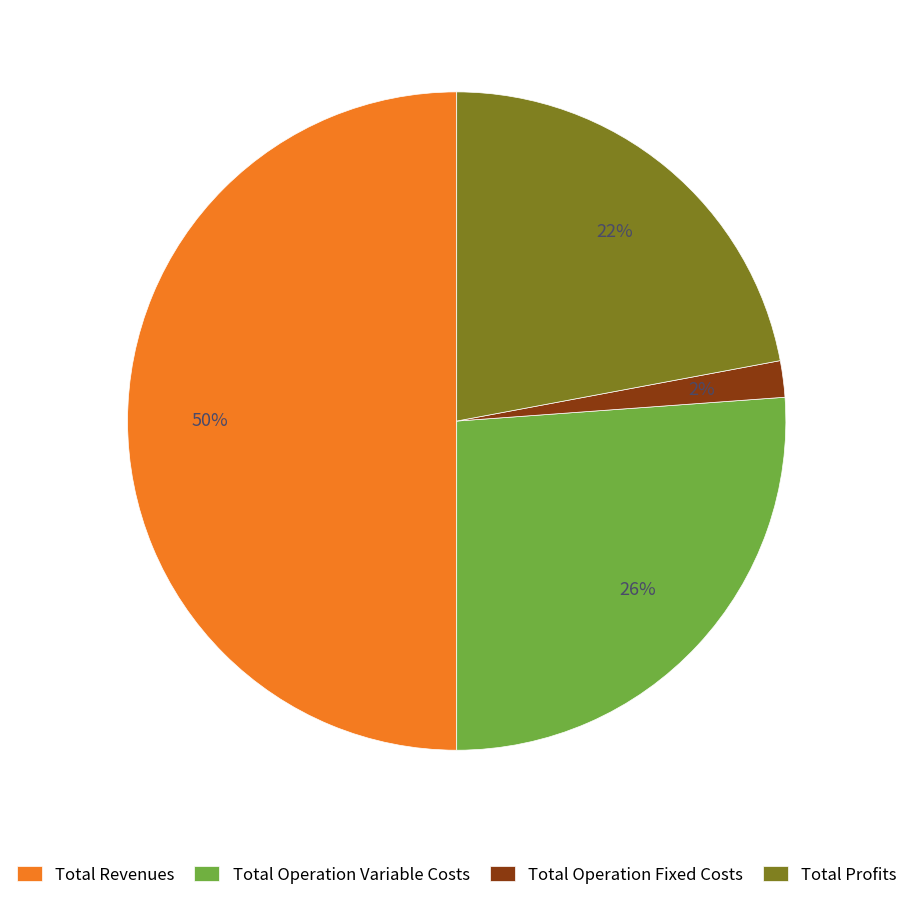

To the nearest percent, what is the difference between the largest and smallest slice percentages?

48%